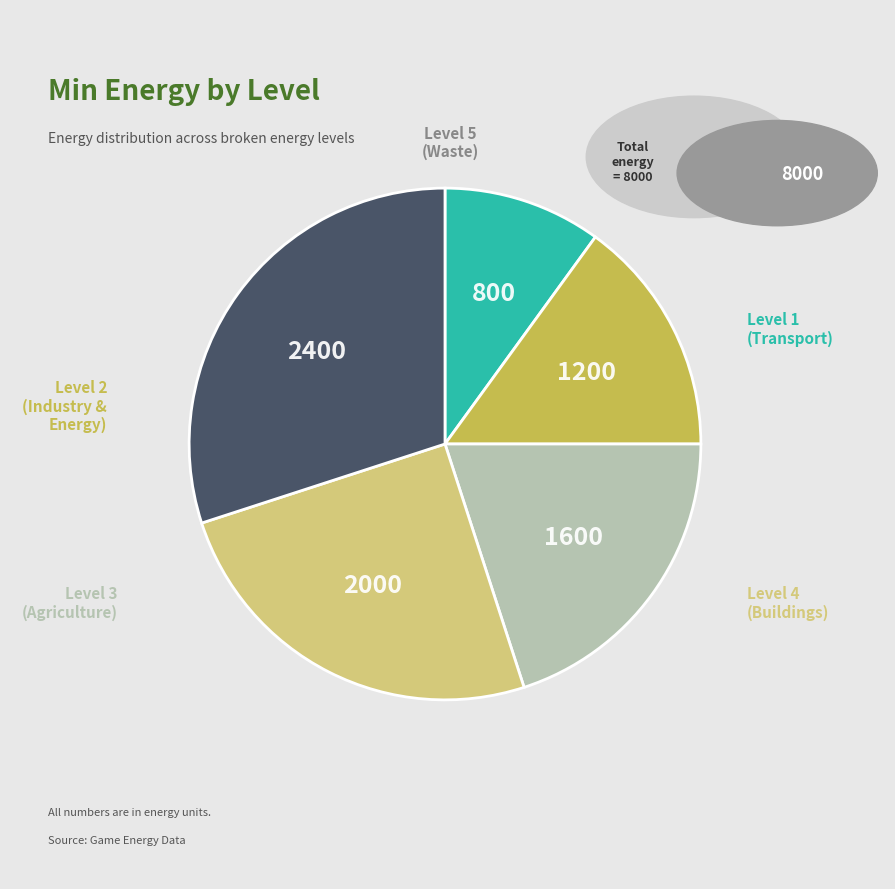

Is there a majority slice in this chart?

No